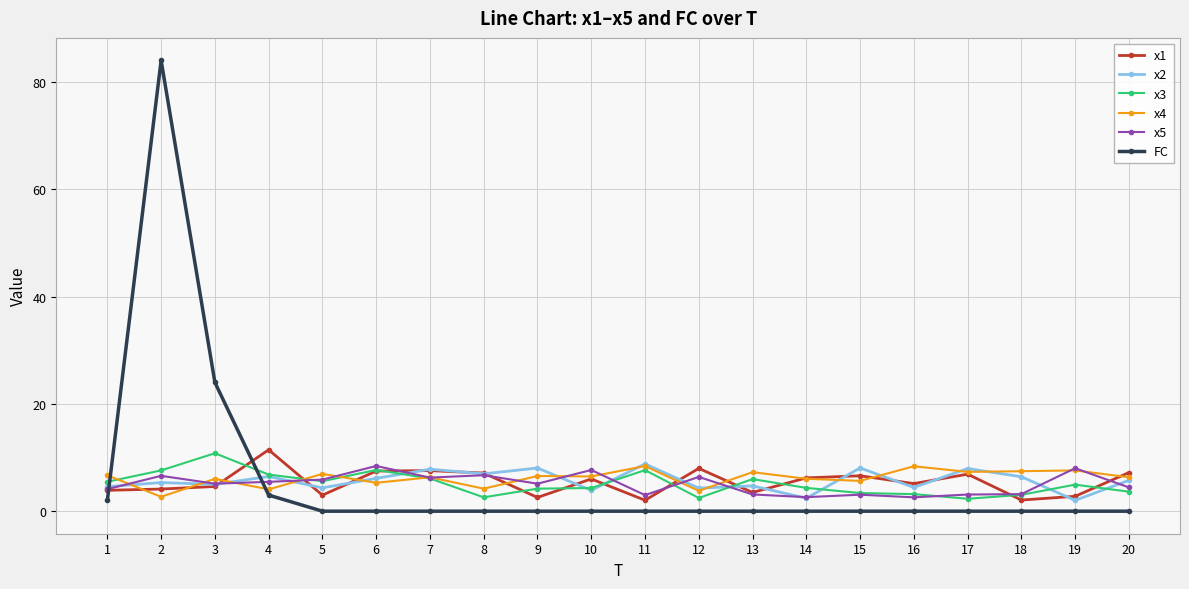

At how many categories does at least one series exceed 22?

2